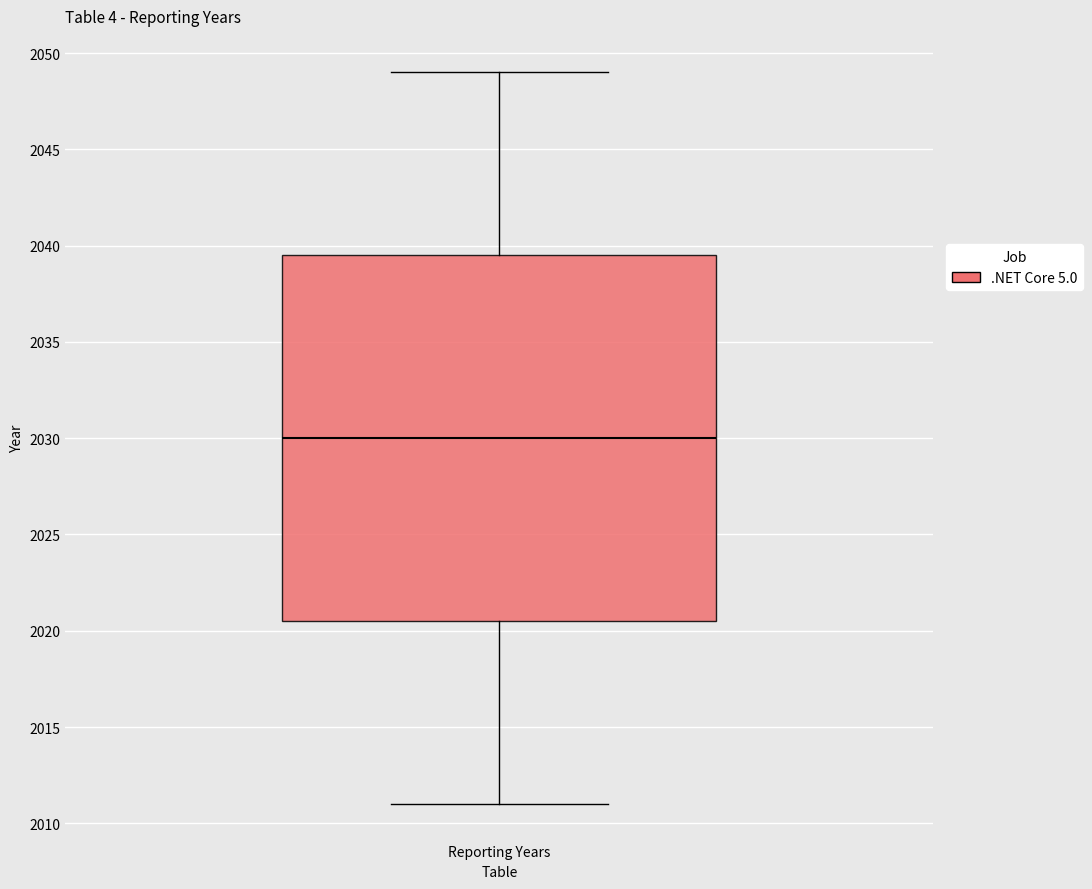

Transcribe this box plot: give where the median line is, the range the box spans, and where the two whiskers end, as read against the y-axis. The values are not printed on the chart, so give them approximately, as read against the axis.

median 2030.0, box 2020.5 to 2039.5, whiskers 2011.0 to 2049.0